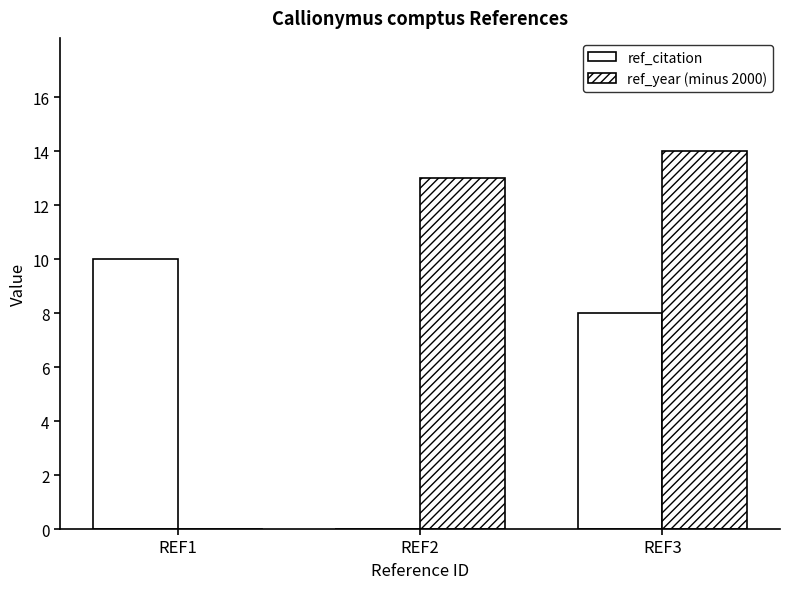

How many categories are shown in the chart?

3